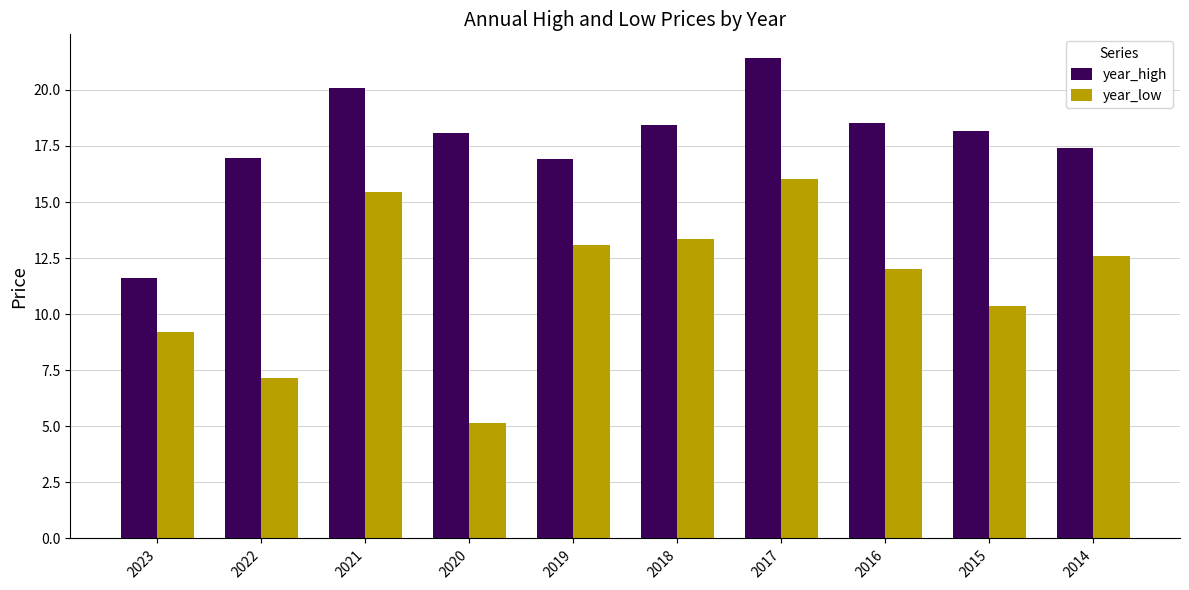

What is the spread (max minus min) of values at 2019?

3.8